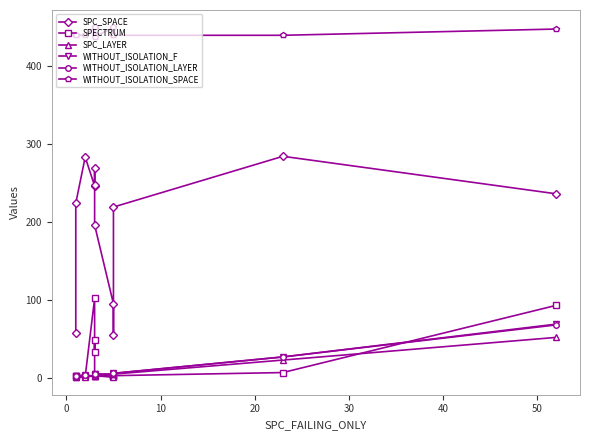

Is the value of WITHOUT_ISOLATION_SPACE at 10 greater than the value of WITHOUT_ISOLATION_LAYER at 11?

Yes